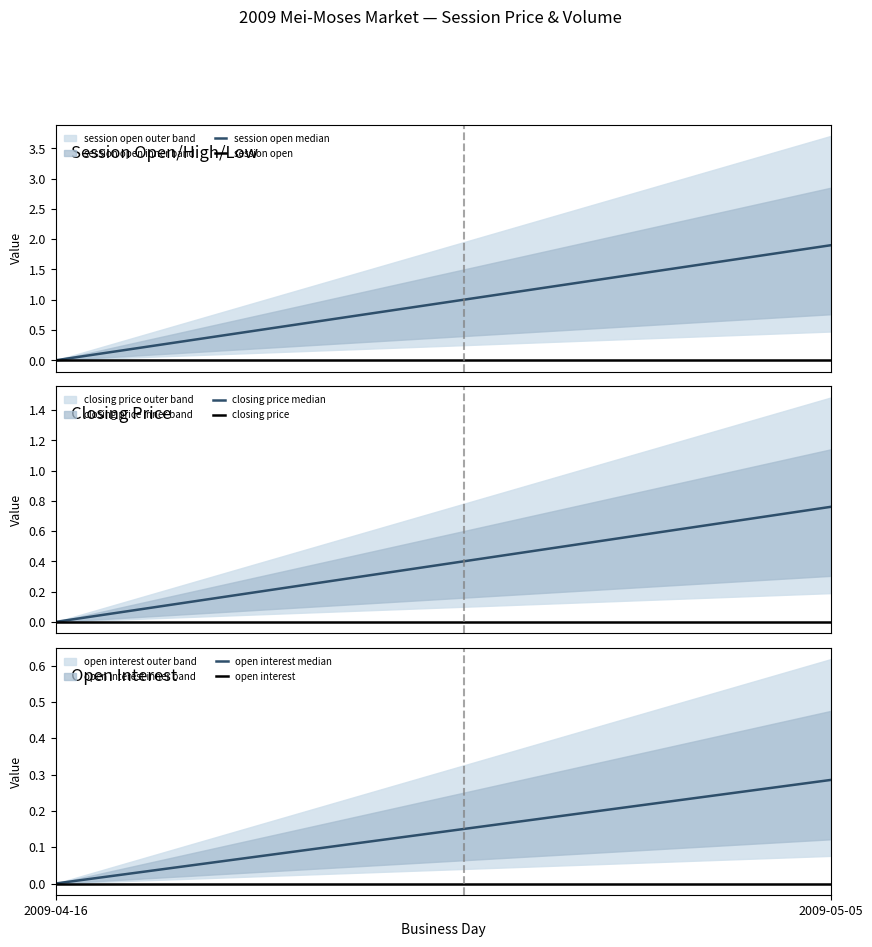

What is the sum of the open interest median values at 8 and 11?

0.3